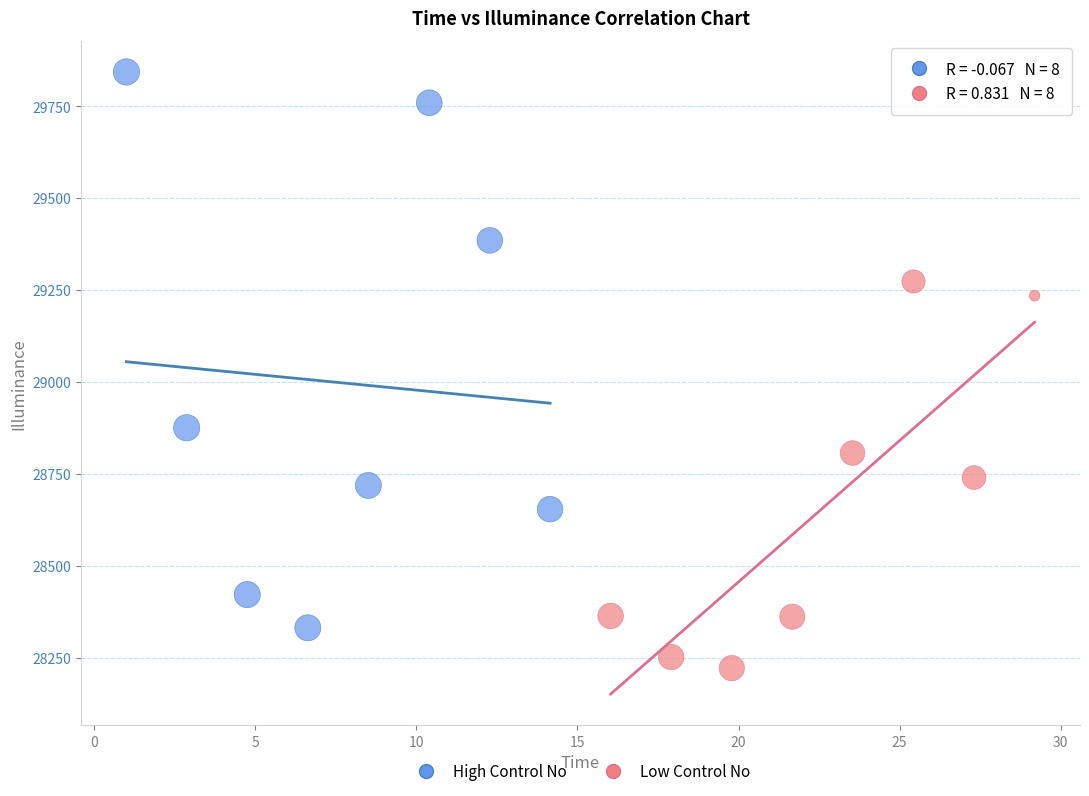

Which series reaches the maximum Y coordinate?

High Control No